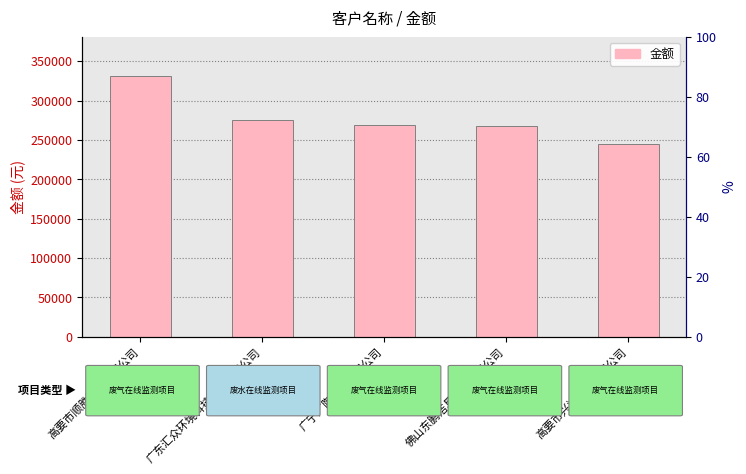

Are the bars grouped side by side (vs. stacked)?

No